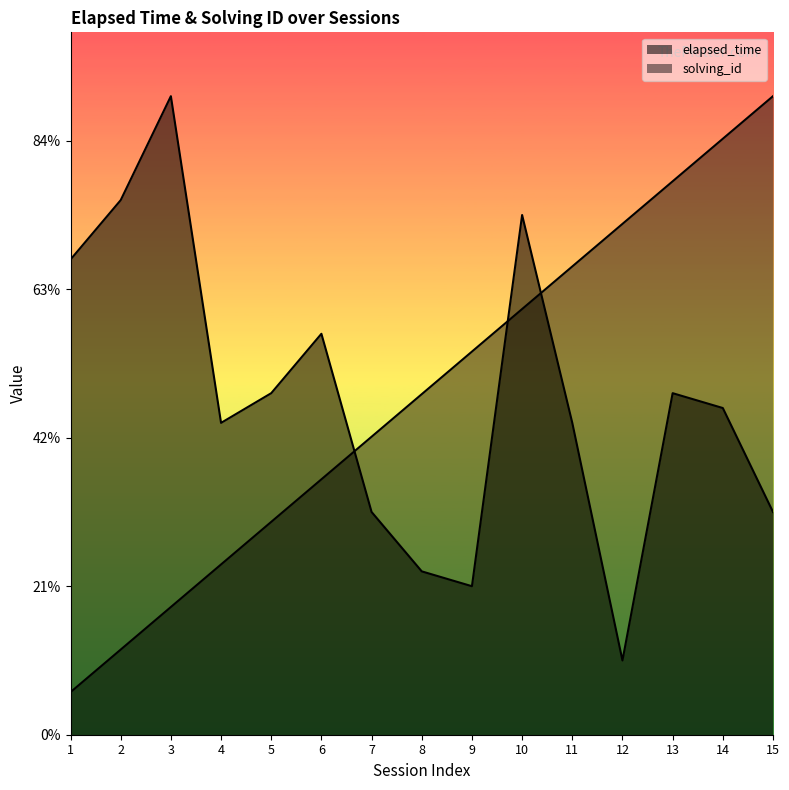

At how many categories does at least one series exceed 6441?

15